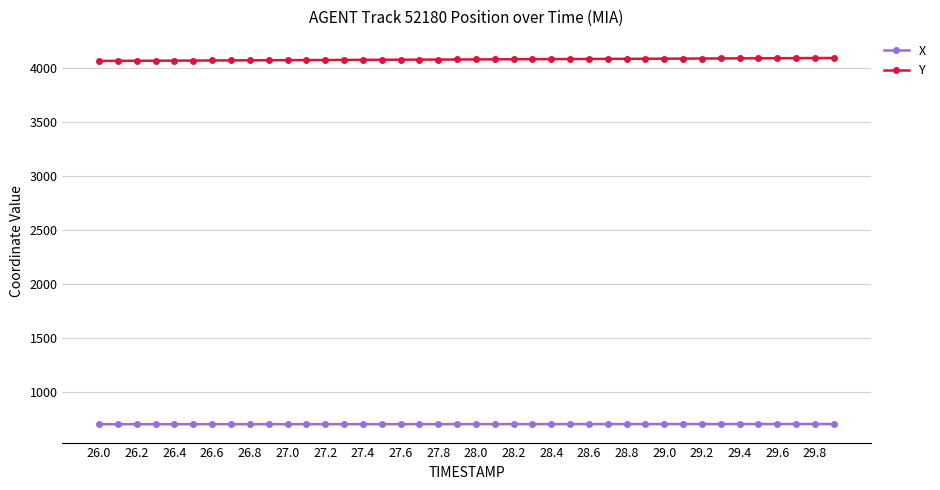

What is the difference between the second highest and second lowest values in the X series?

2.2